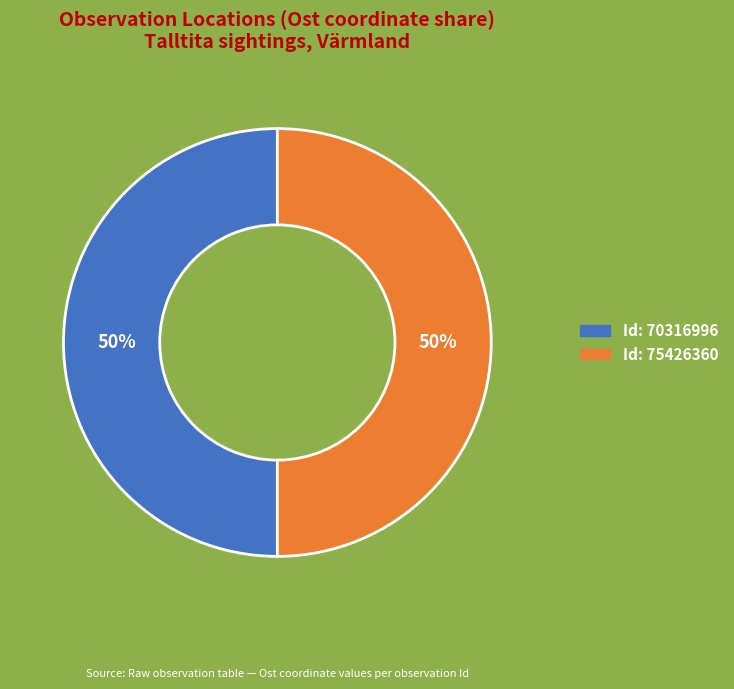

To the nearest percent, what is the average slice percentage?

50%